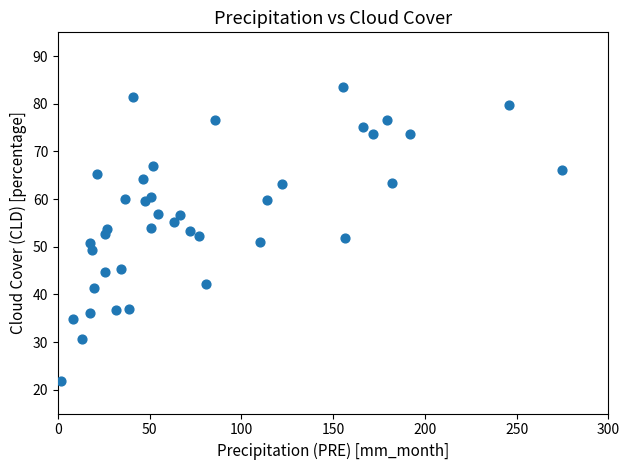

What is the range of X values (max minus min)?

272.9